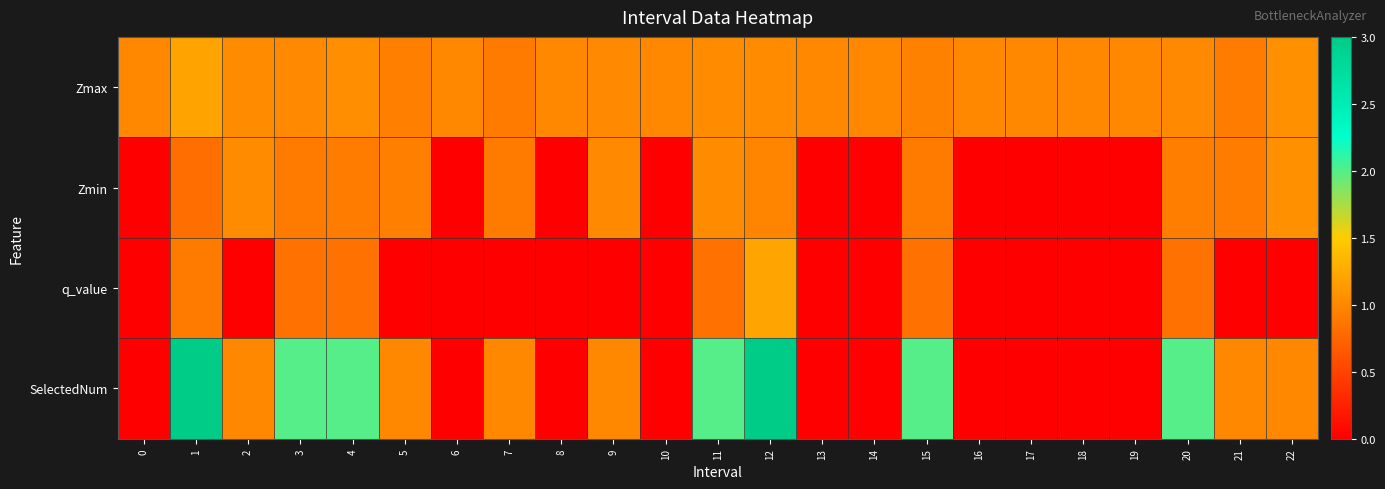

Rank the series at 15 from highest to lowest value.

SelectedNum, Zmax, Zmin, q_value